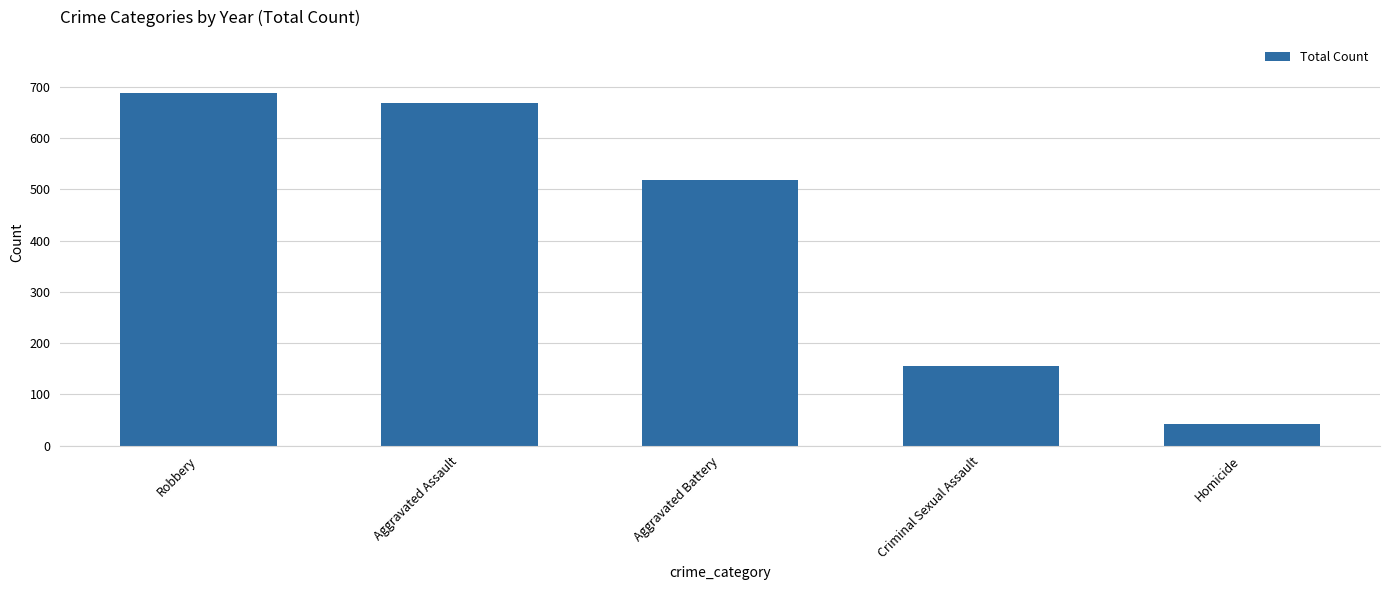

What is the difference between the maximum and minimum values?

645